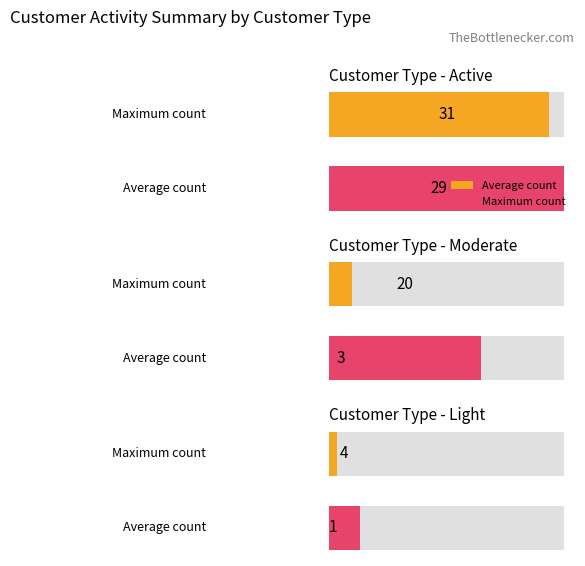

Are the bars horizontal?

Yes